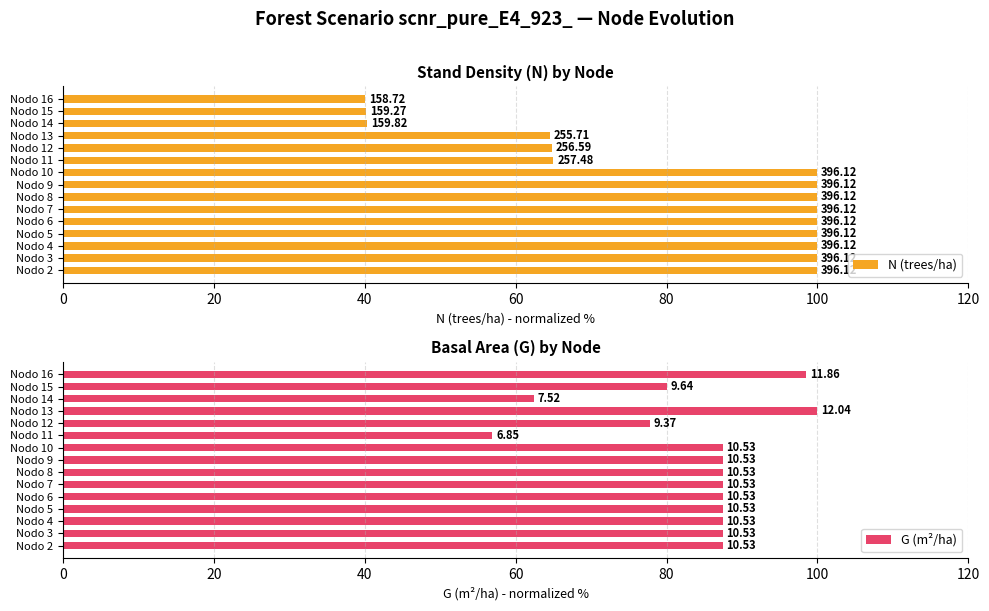

Rank the series by their average value, from highest to lowest.

G (m²/ha), N (trees/ha)